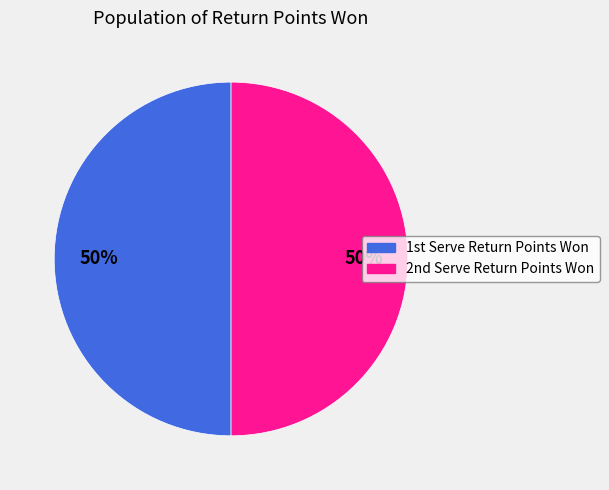

To the nearest percent, what is the average slice percentage?

50%